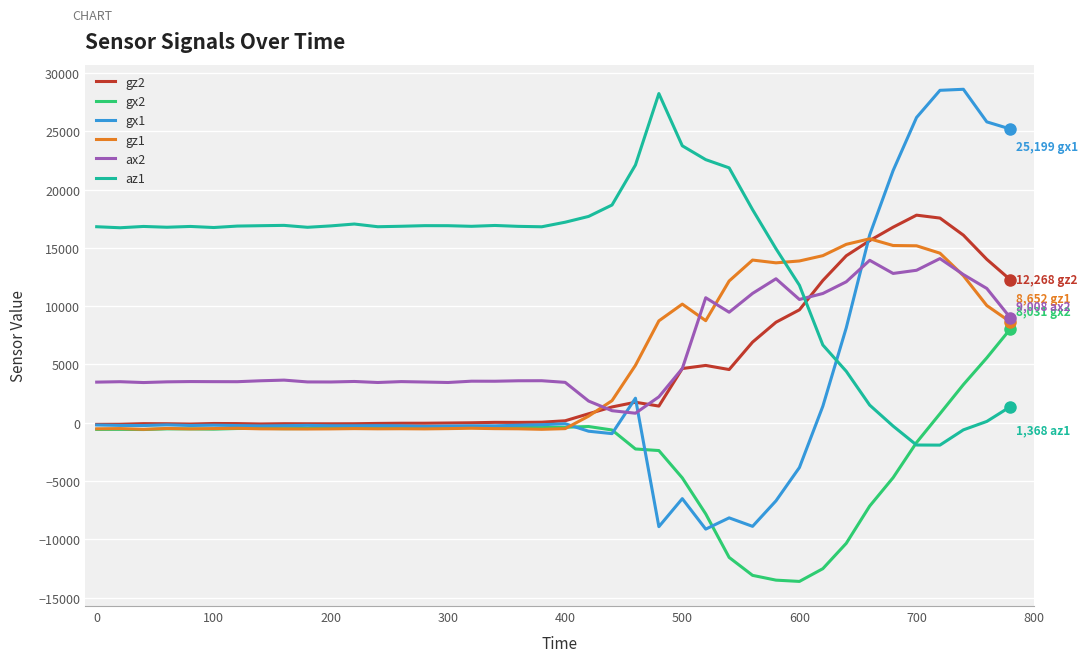

Which series has the largest range (max minus min)?

gx1